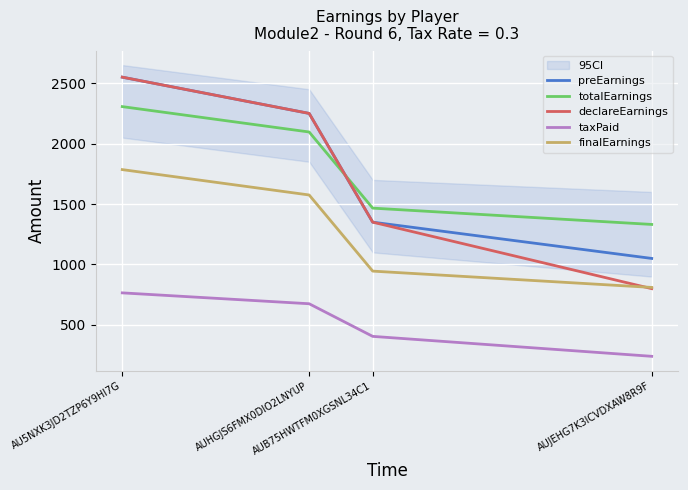

How many lines are shown in the chart?

5